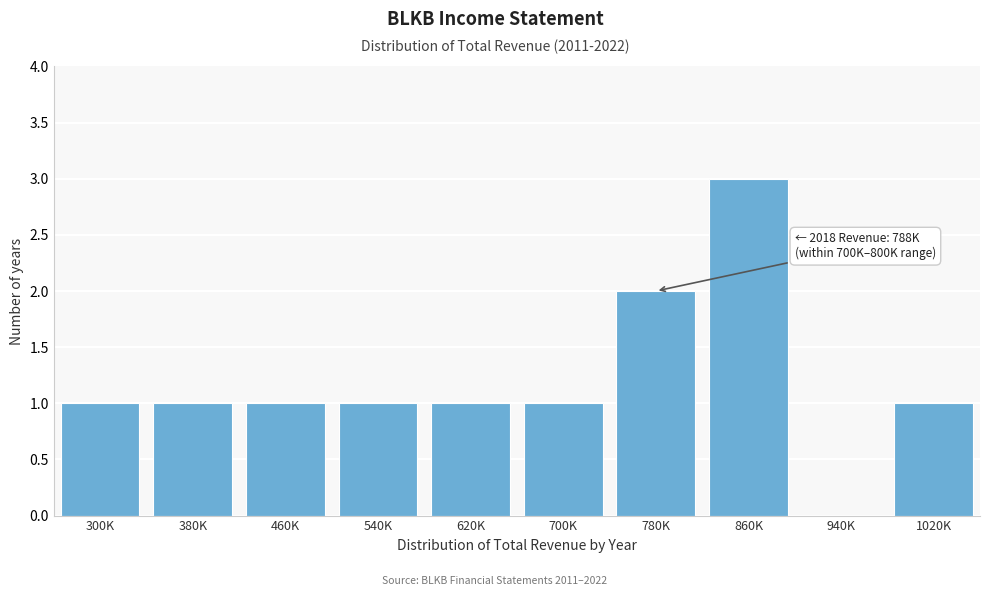

Reading left to right, what are all the values shown in this chart?

300K=1	380K=1	460K=1	540K=1	620K=1	700K=1	780K=2	860K=3	940K=0	1020K=1